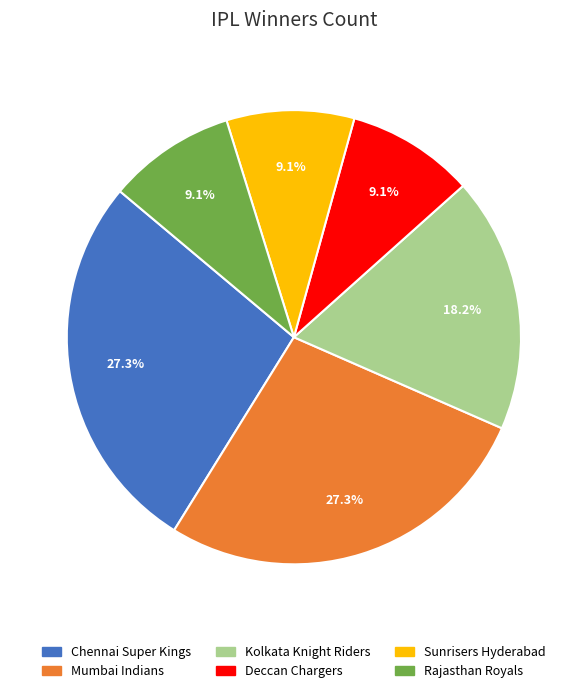

To the nearest percent, what percentage of the pie is Sunrisers Hyderabad?

9%